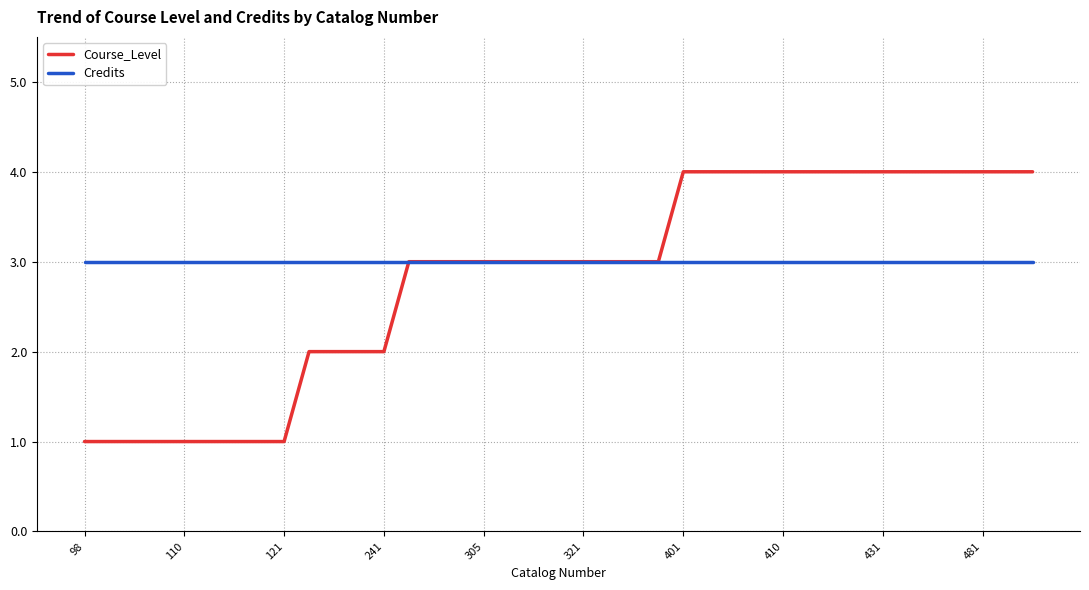

List the series in order of their peak value, lowest first.

Credits, Course_Level